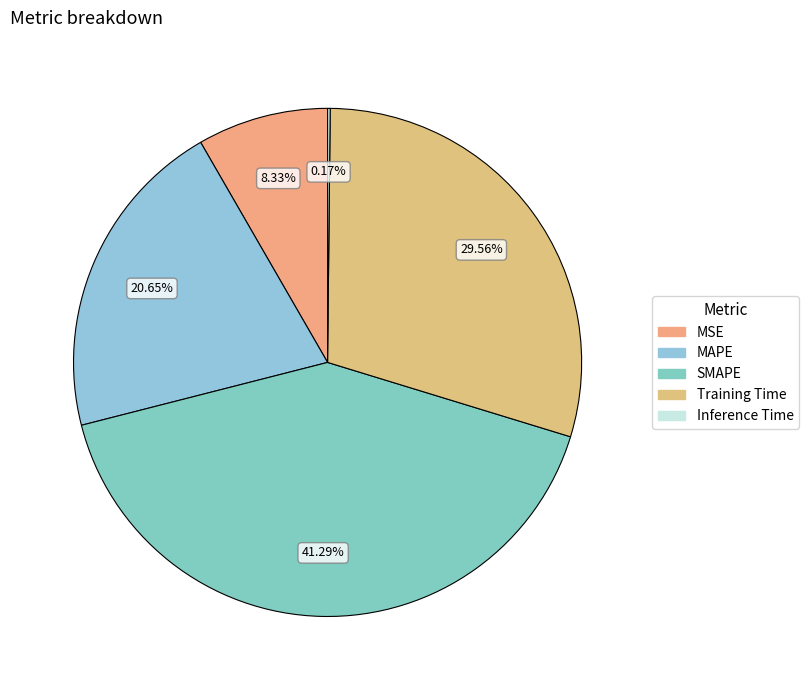

To the nearest percent, what is the difference between the Training Time and MSE slice percentages?

21%